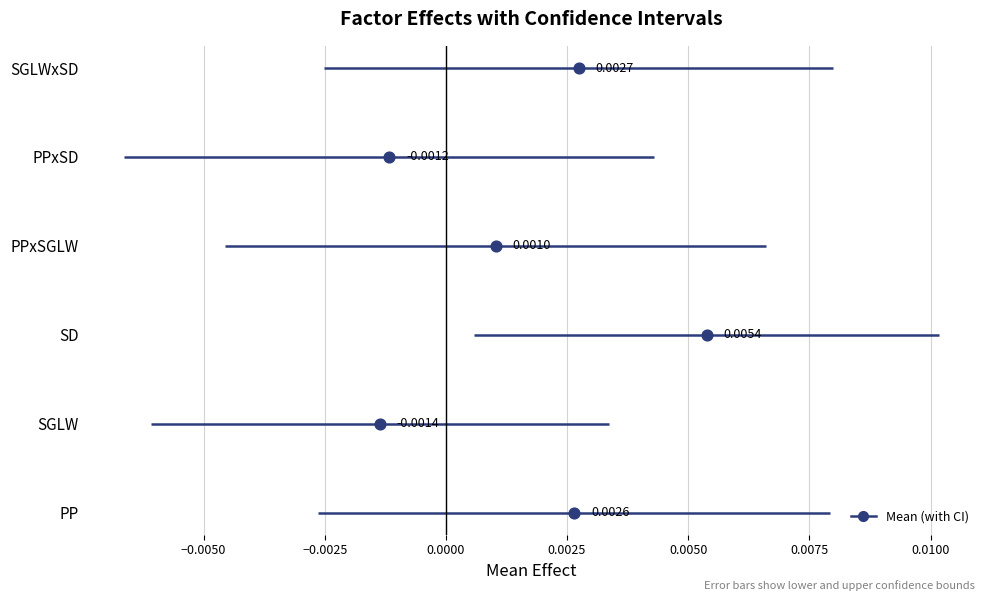

What is the ratio of the value at 0.0000 to the value at −0.0050?

3.0